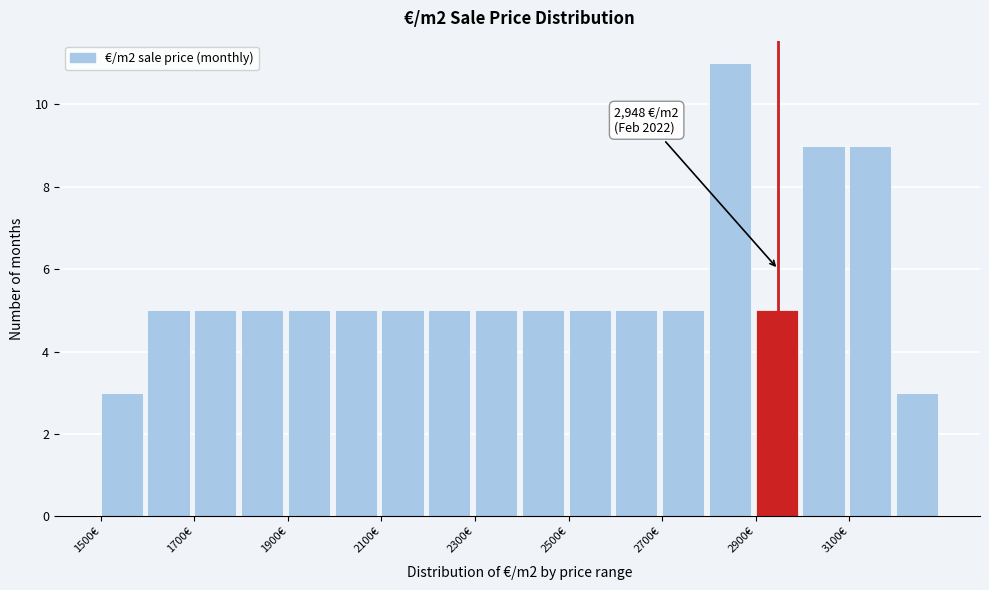

Over which range of the x-axis is the bar tallest?

2800 to 2900